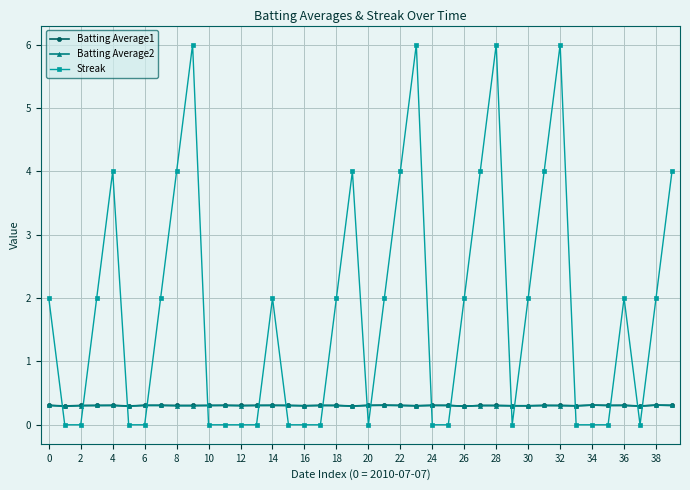

What is the highest value of the Batting Average1 series?

0.3